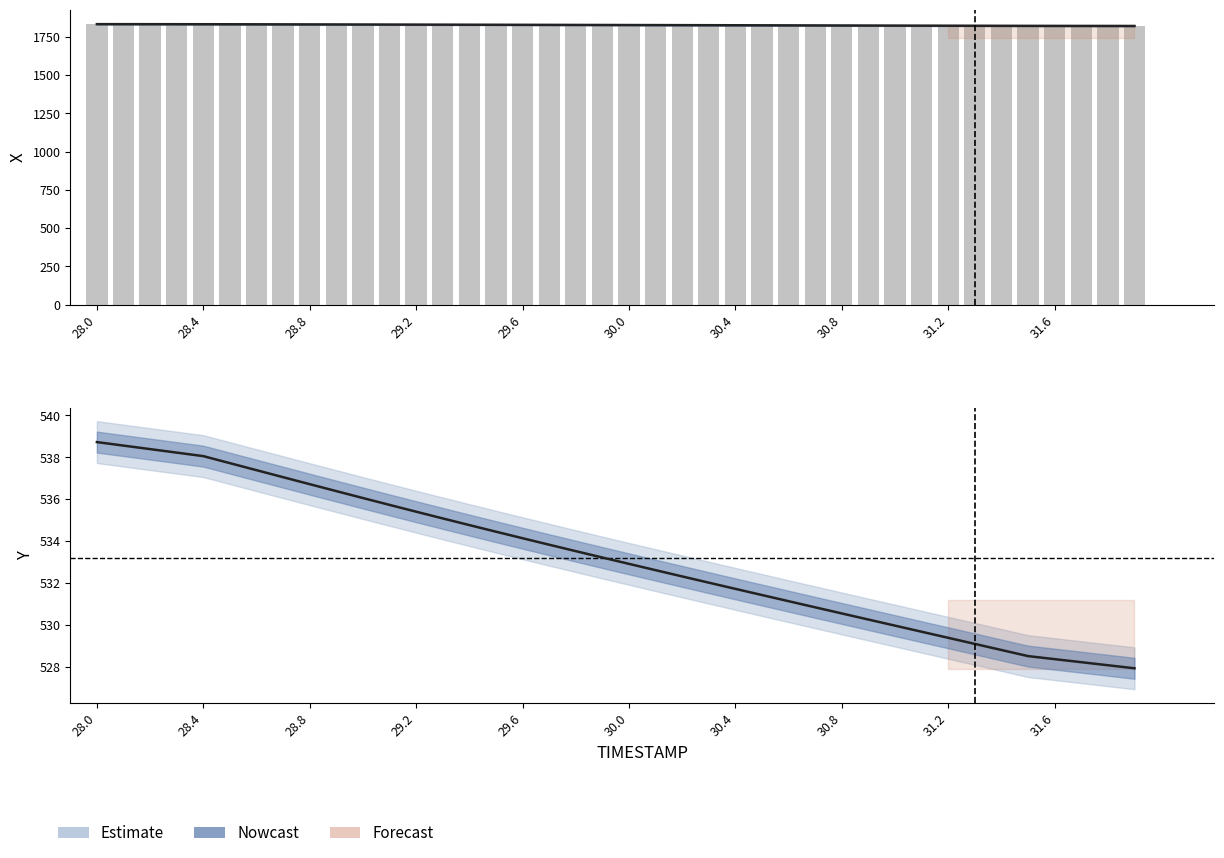

How many data points are above 1827?

20